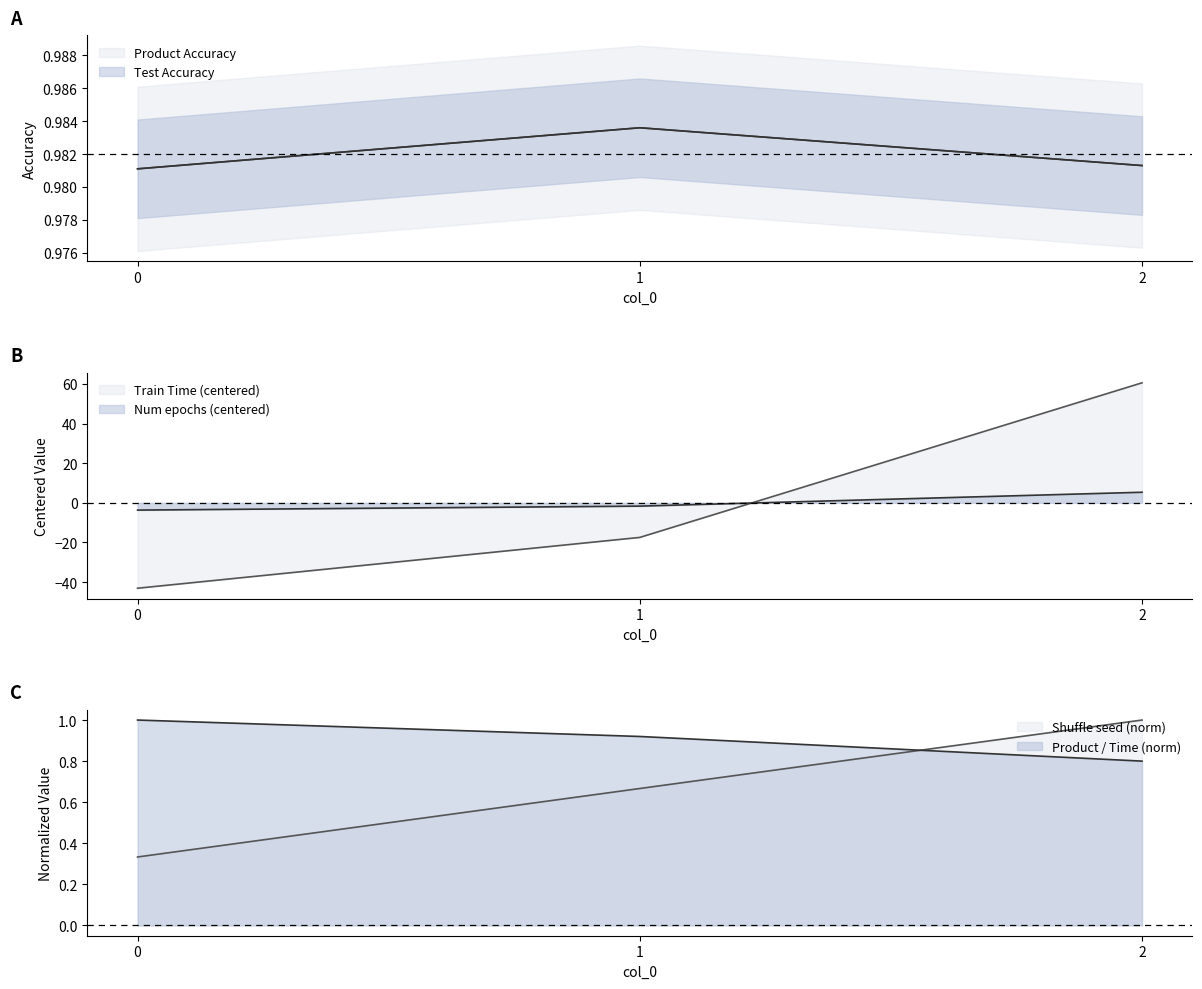

List the labels in order of Test Accuracy value, smallest first.

0, 2, 1